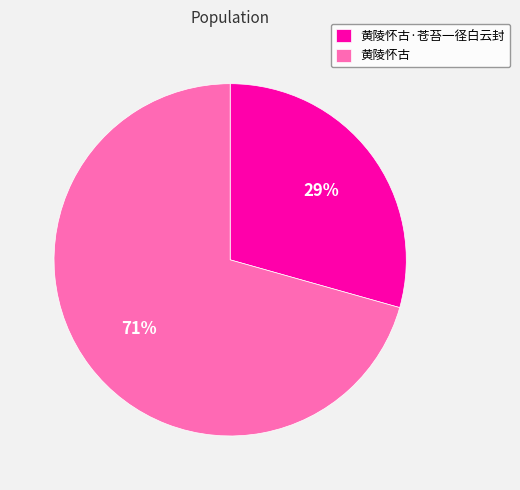

Does any single category account for the majority?

Yes